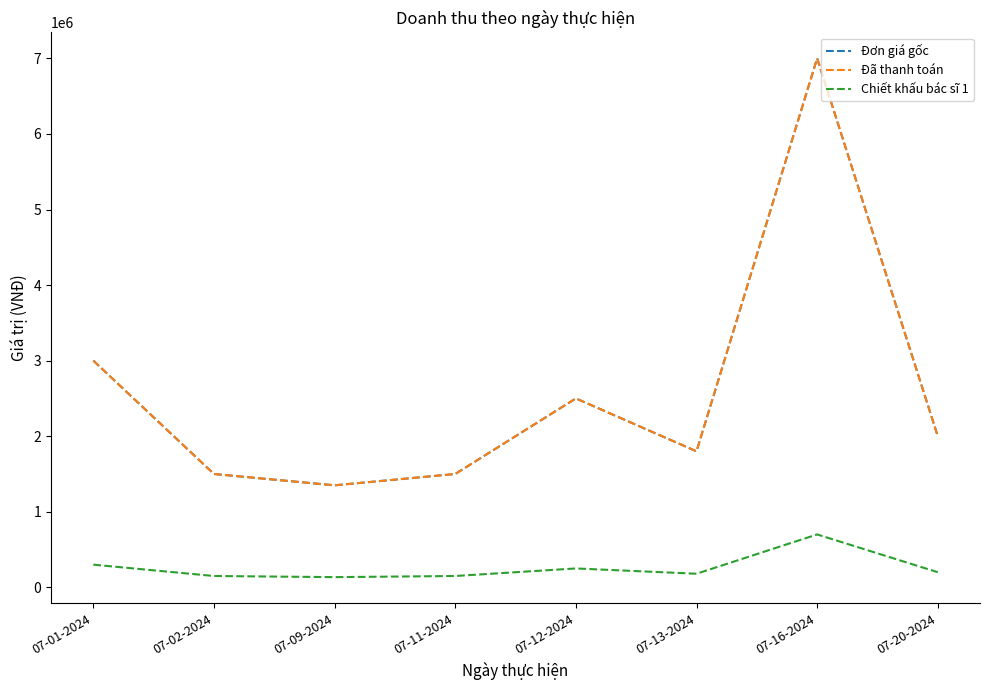

Reading left to right, what are all the values shown in this chart?

Đơn giá gốc: 07-01-2024=3000000	07-02-2024=1500000	07-09-2024=1350000	07-11-2024=1500000	07-12-2024=2500000	07-13-2024=1800000	07-16-2024=7000000	07-20-2024=2000000
Đã thanh toán: 07-01-2024=3000000	07-02-2024=1500000	07-09-2024=1350000	07-11-2024=1500000	07-12-2024=2500000	07-13-2024=1800000	07-16-2024=7000000	07-20-2024=2000000
Chiết khấu bác sĩ 1: 07-01-2024=300000	07-02-2024=150000	07-09-2024=135000	07-11-2024=150000	07-12-2024=250000	07-13-2024=180000	07-16-2024=700000	07-20-2024=200000